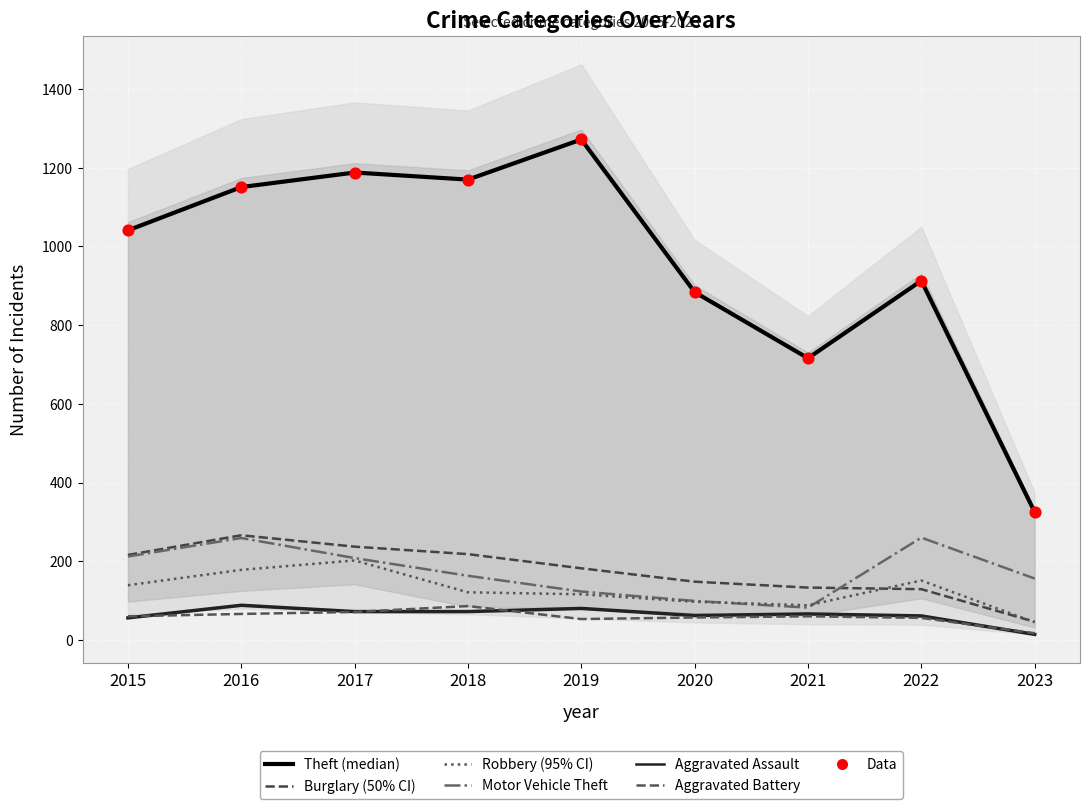

Which series reaches the maximum Y coordinate?

Theft